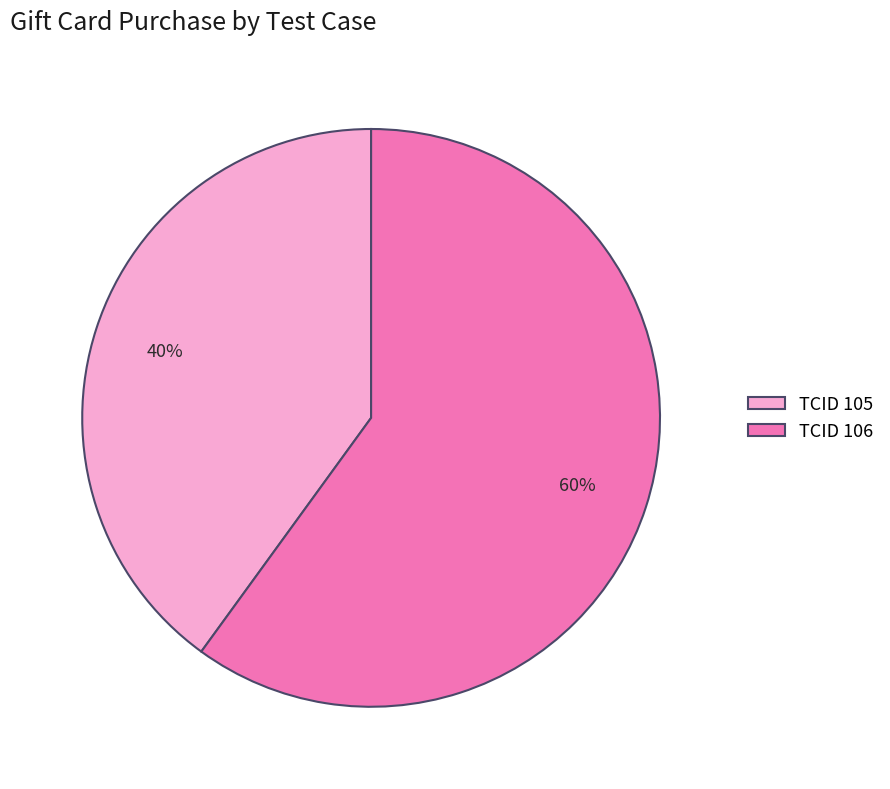

Rank the categories by value from highest to lowest.

TCID 106, TCID 105